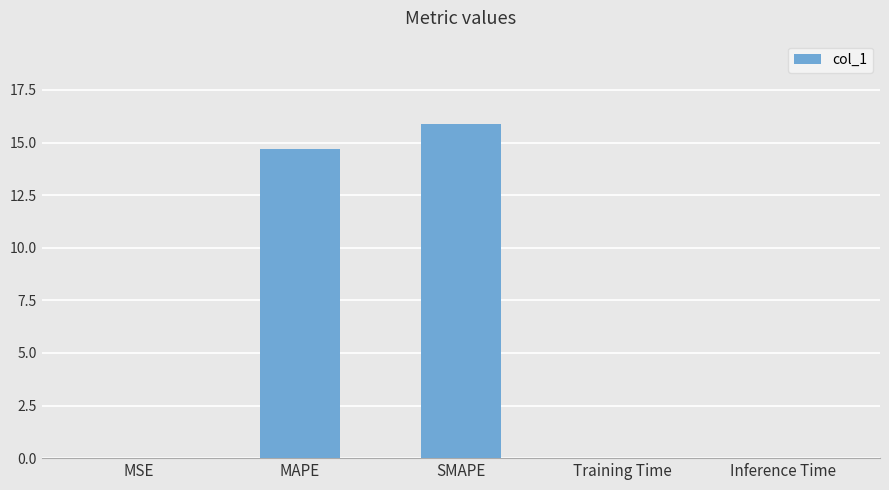

What is the approximate value at SMAPE?

15.9